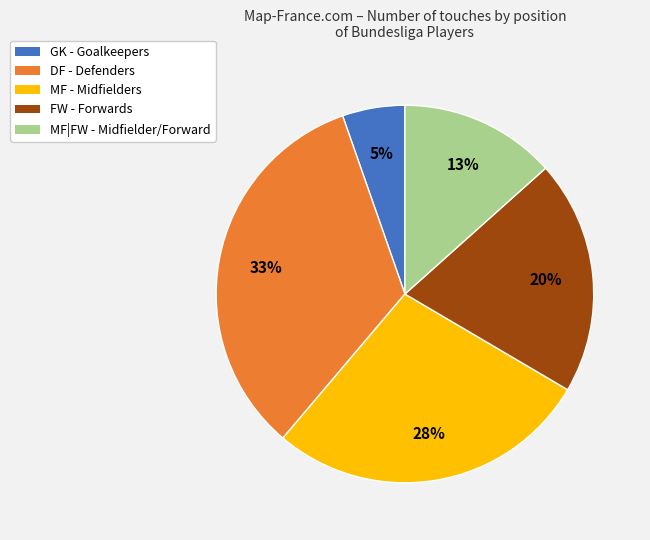

Which category has the smallest portion of the pie?

GK - Goalkeepers